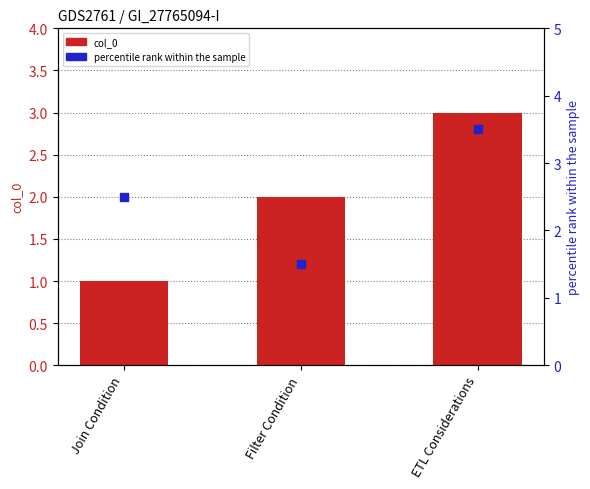

What are all the series names shown in the legend?

col_0, percentile rank within the sample